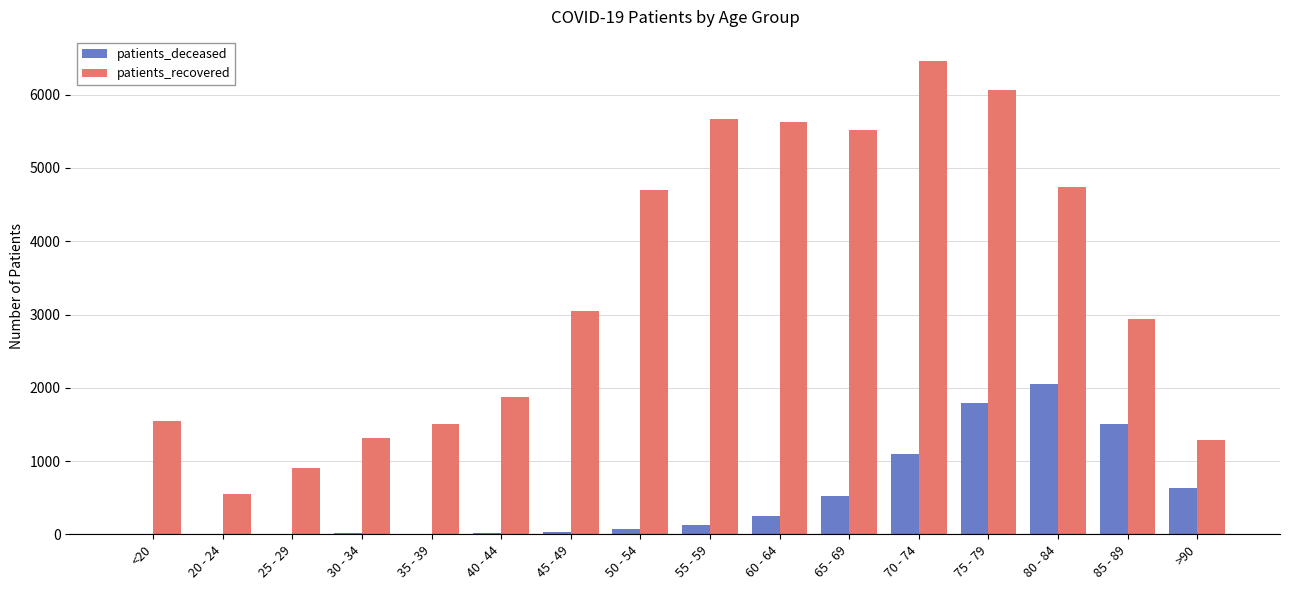

Which series changed the most between 35 - 39 and 65 - 69?

patients_recovered